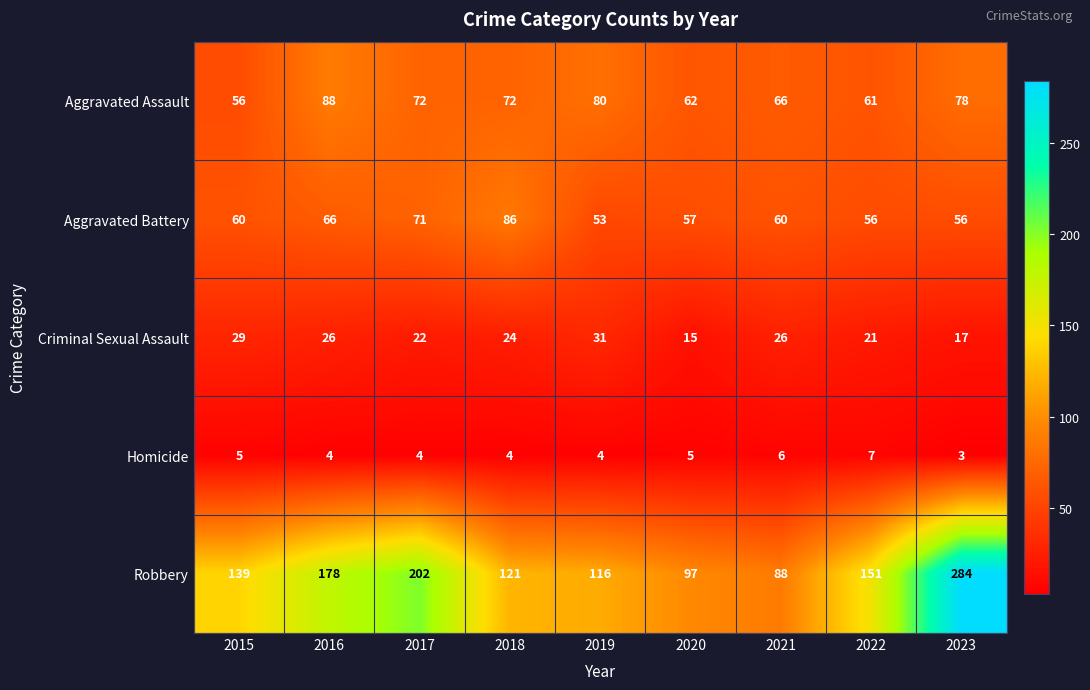

How many data points does each series have?

9